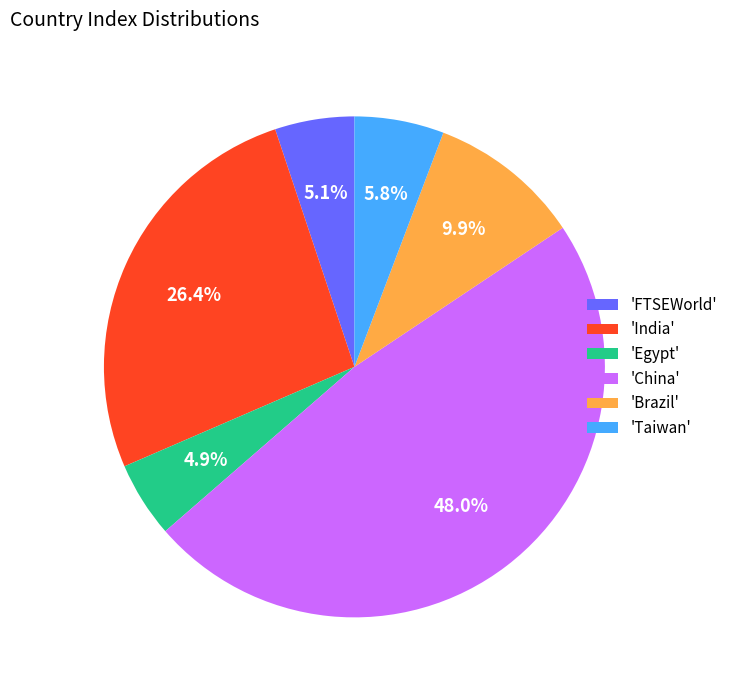

What is the largest slice in the pie chart?

'China'